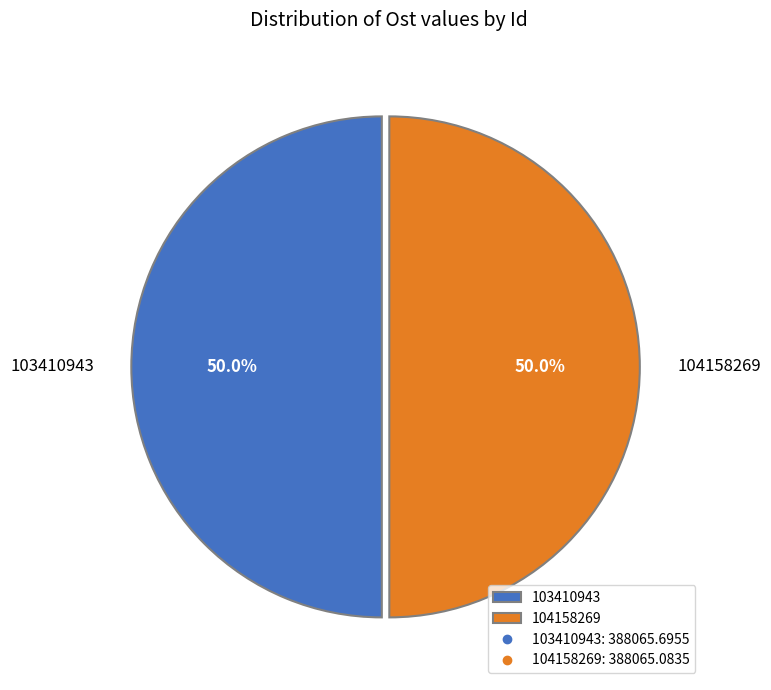

How many segments does this pie chart have?

2